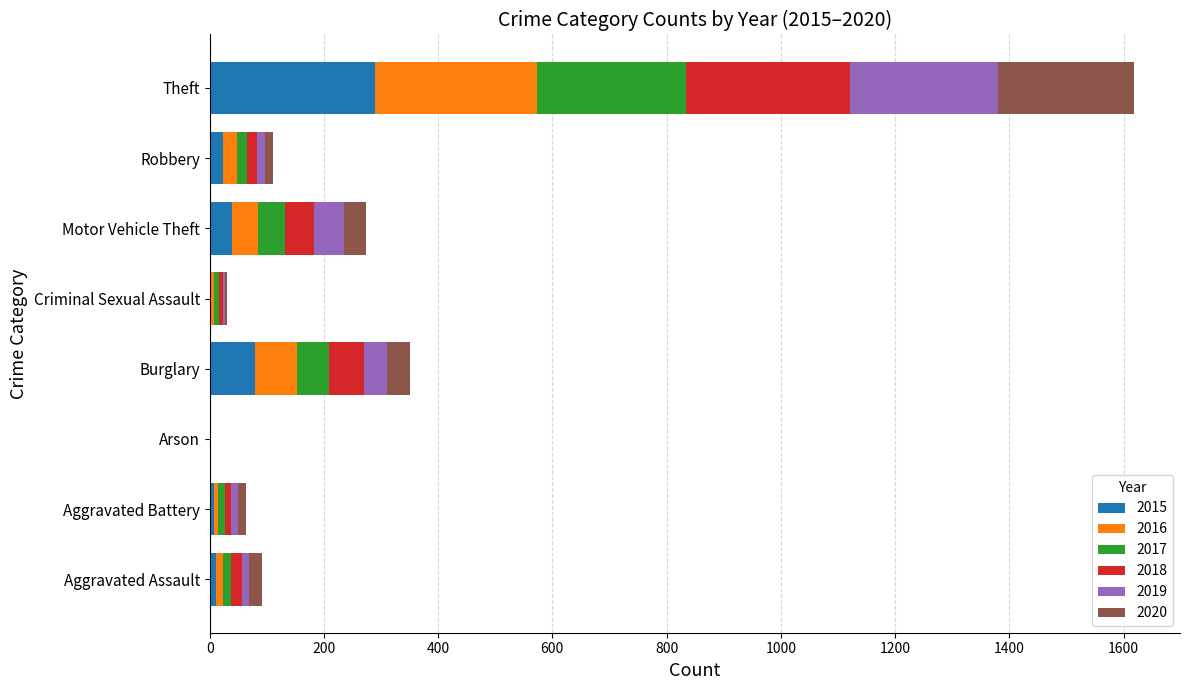

At which category is the sum across all series the highest?

Theft